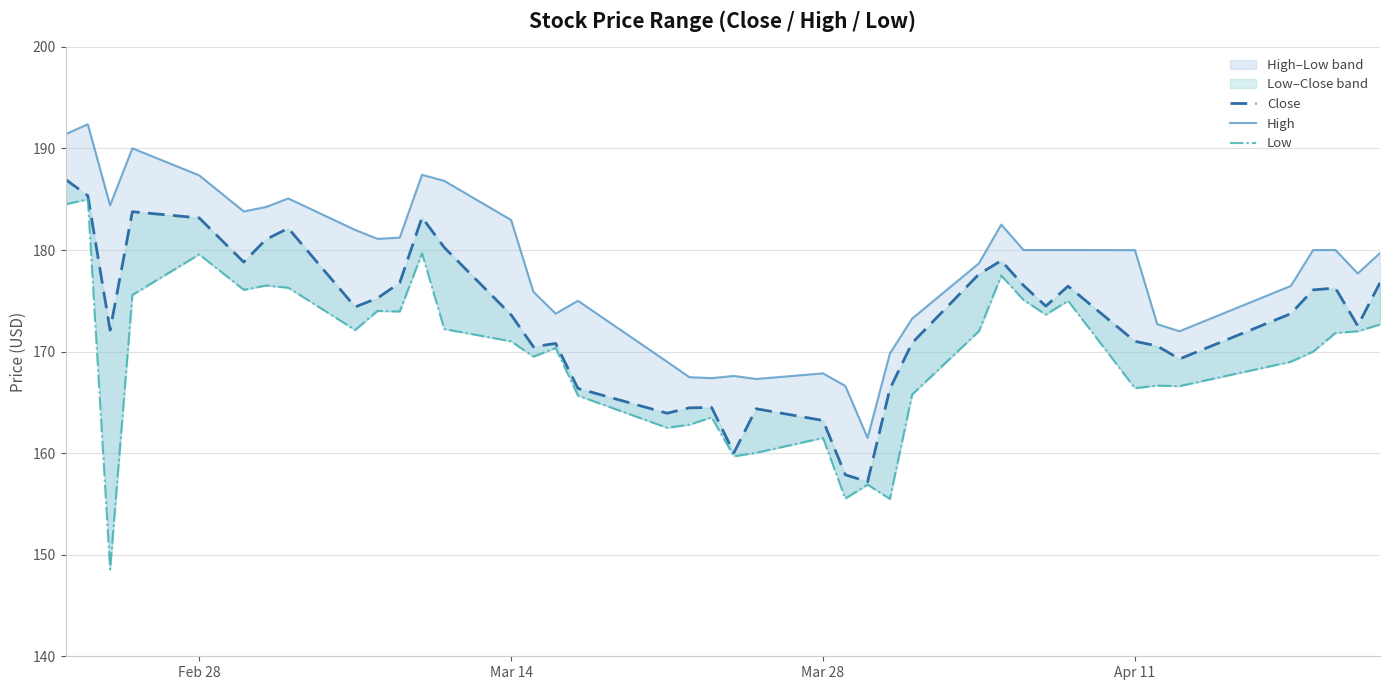

What is the value of the High point at the 36th from the left?

176.5